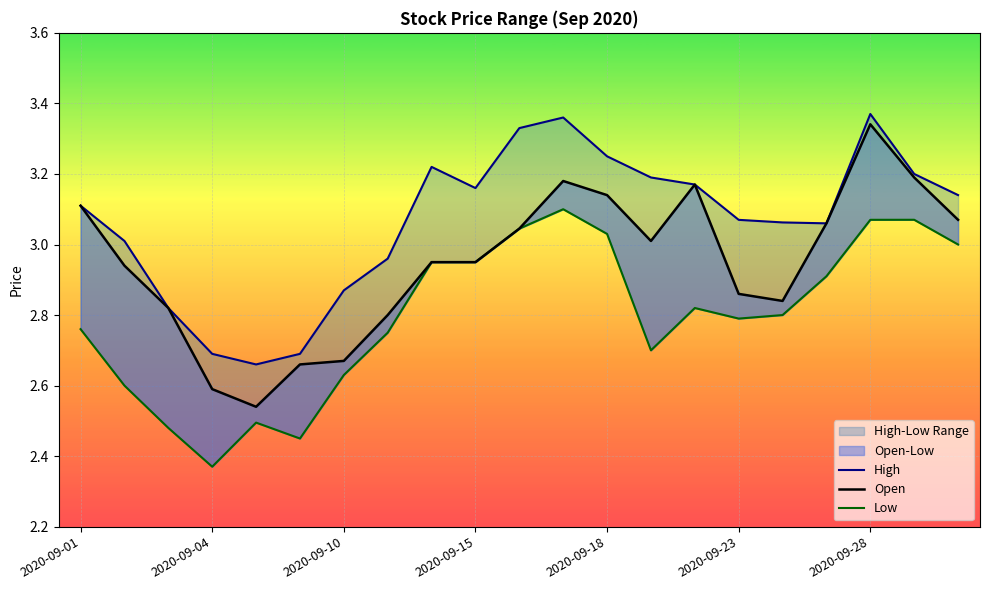

True or false: Low and Open intersect in this chart.

False